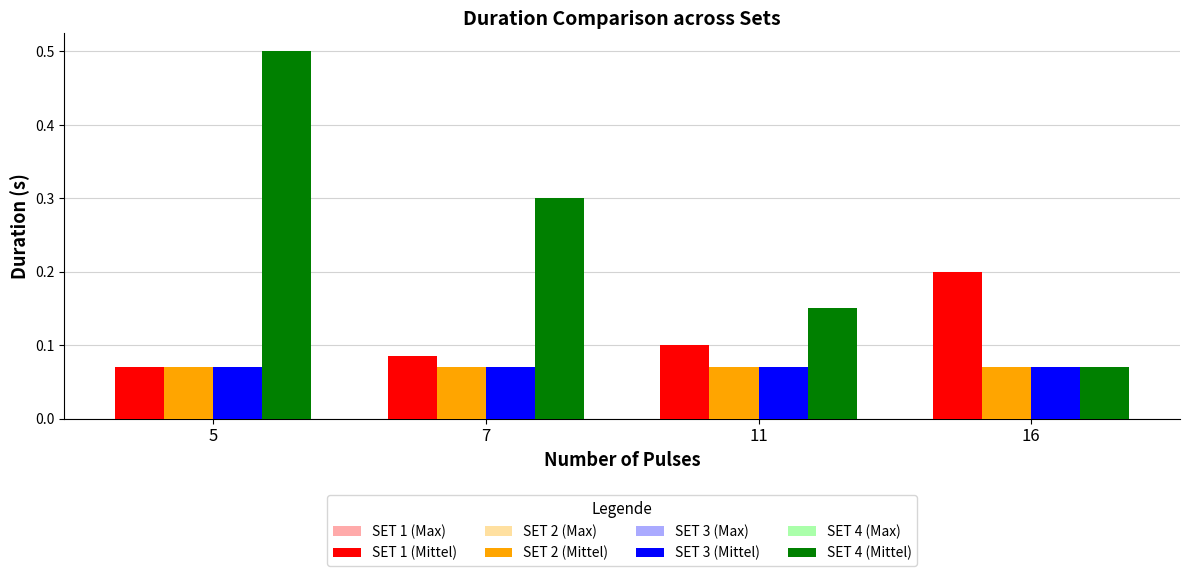

How many SET 4 (Mittel) values are between 0 and 1?

4